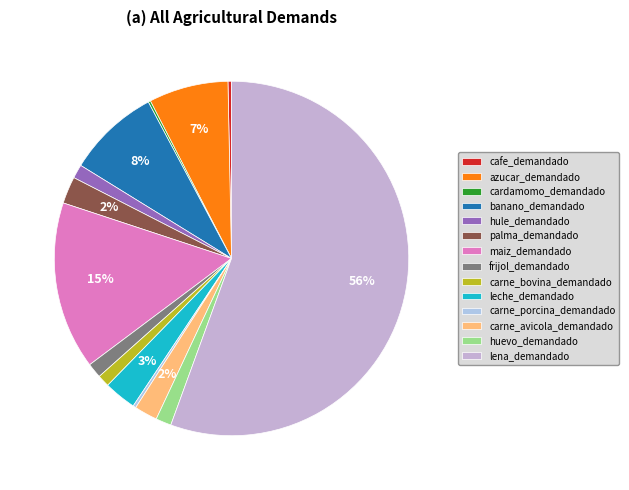

True or false: leche_demandado accounts for 1% of the total.

False